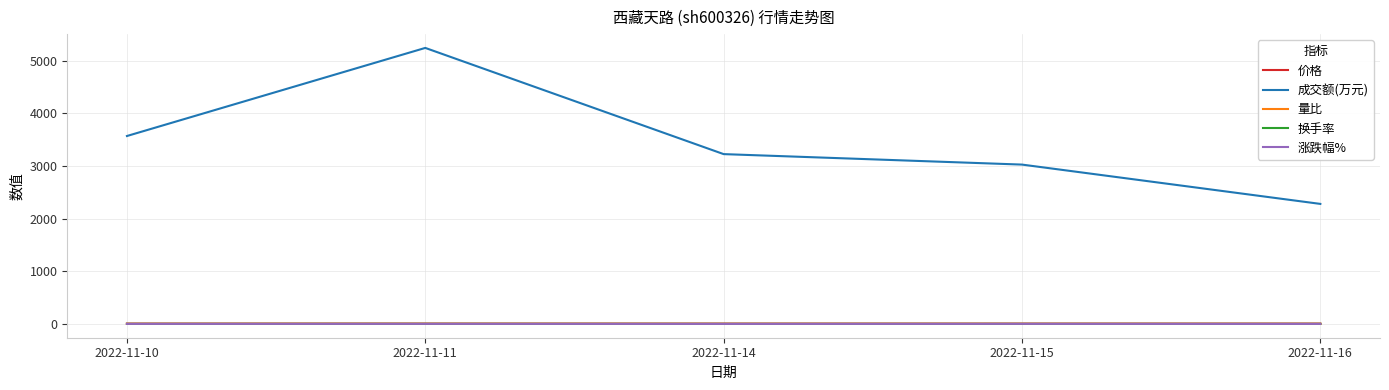

At which label does 成交额(万元) reach its peak?

2022-11-11